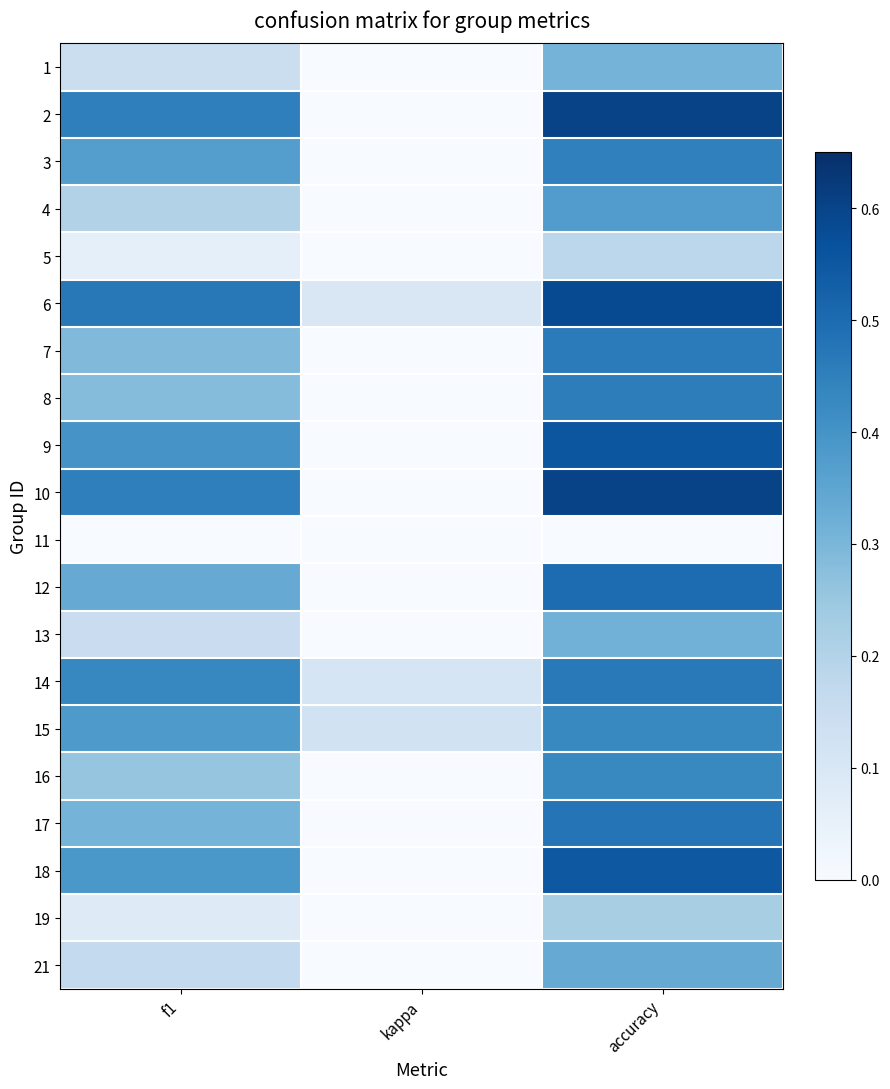

Between kappa and accuracy, which is larger?

accuracy